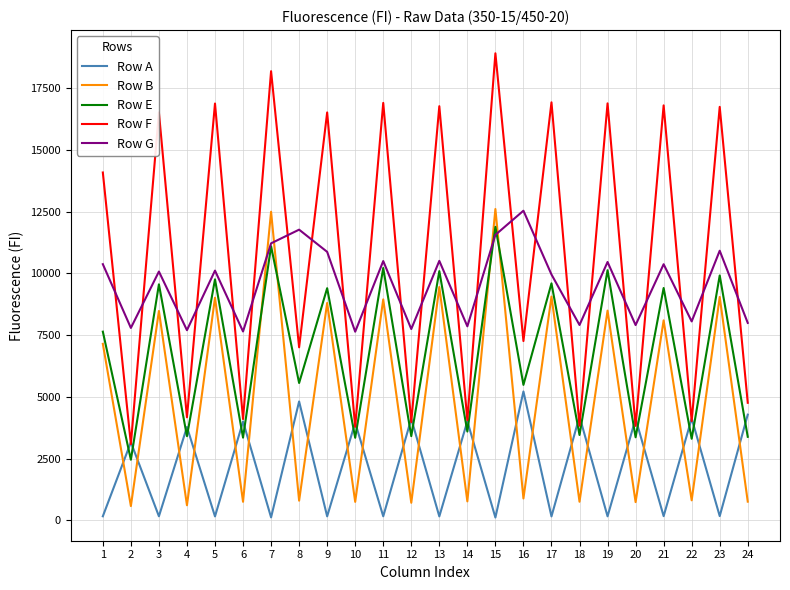

How many distinct data groups are displayed?

5